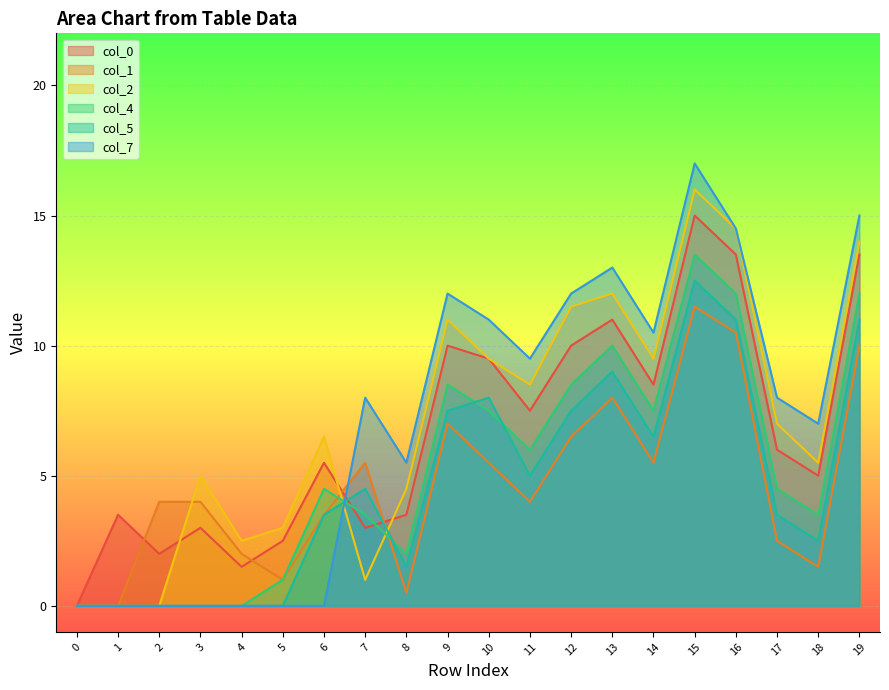

Where do col_5 and col_7 first cross each other?

6 and 7